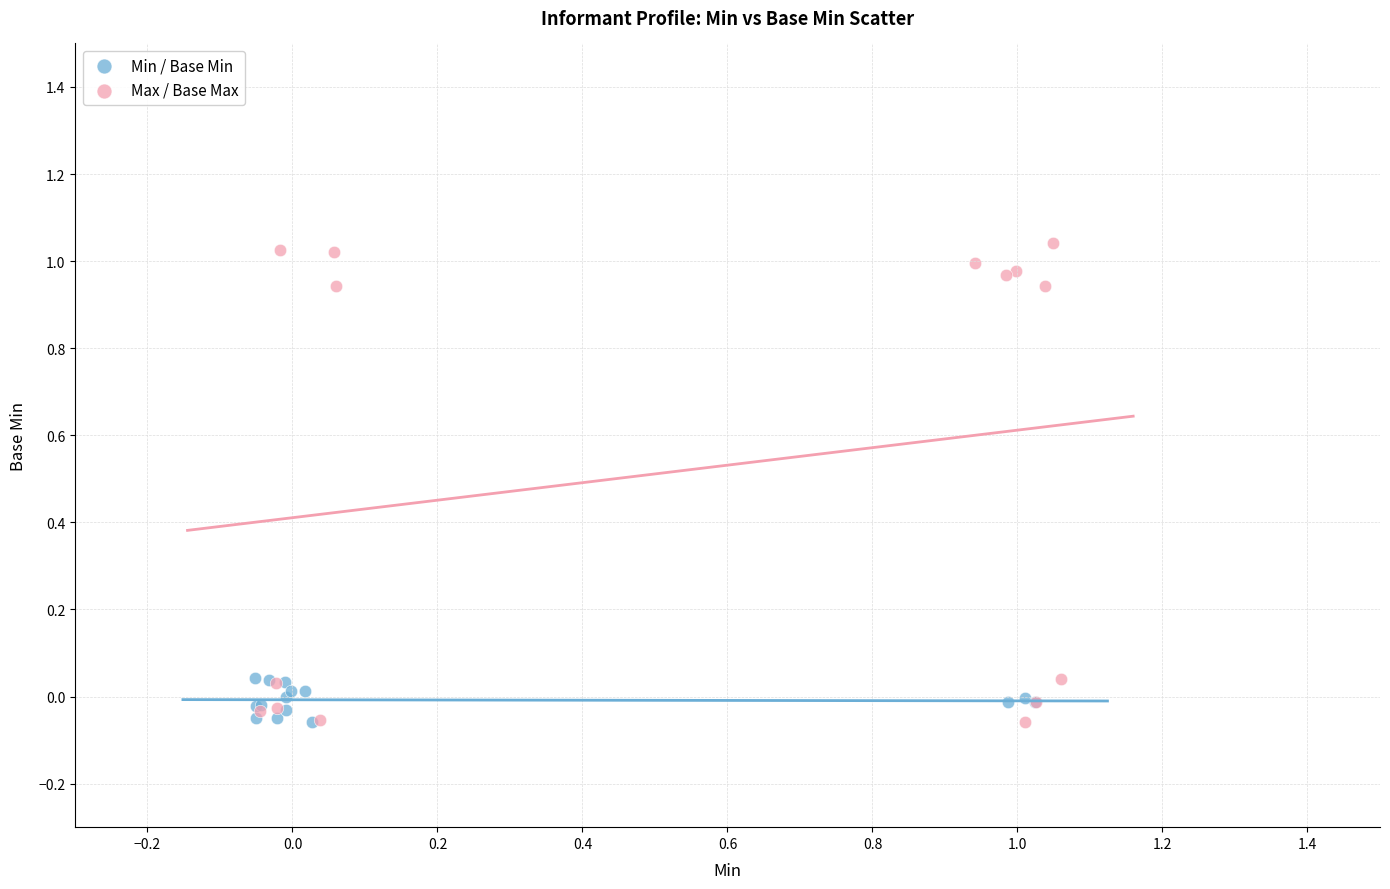

What are all the series names shown in the legend?

Min / Base Min, Max / Base Max